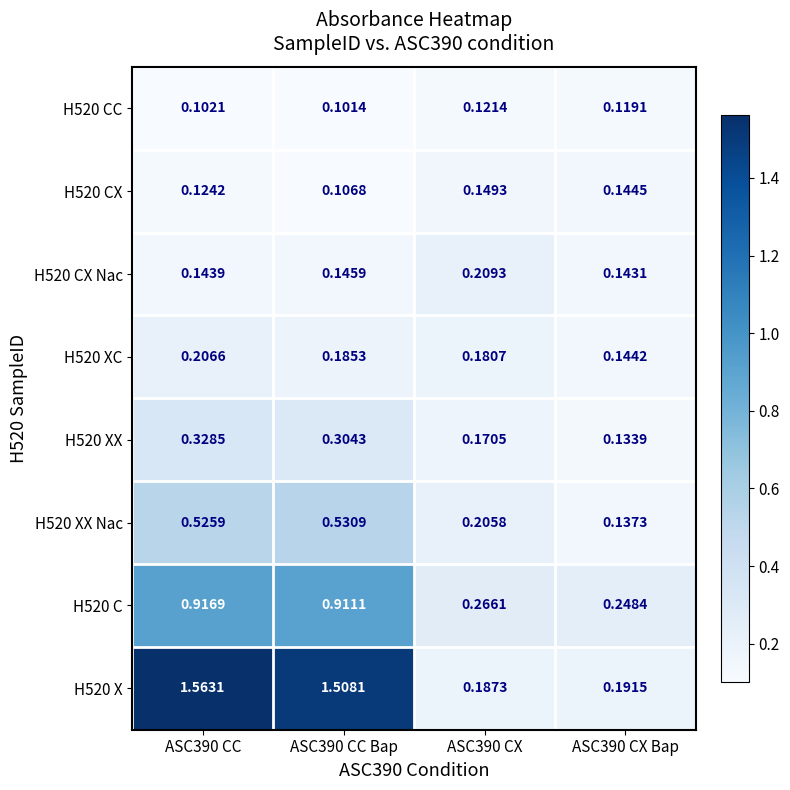

Is the value of H520 CX at ASC390 CX Bap greater than the value of H520 XC at ASC390 CC?

No